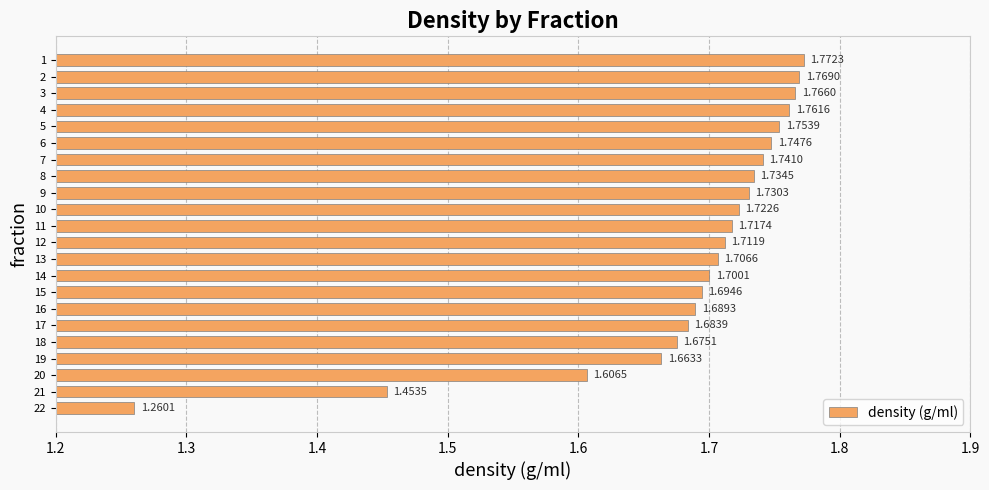

What is the difference between the maximum and minimum values?

0.5